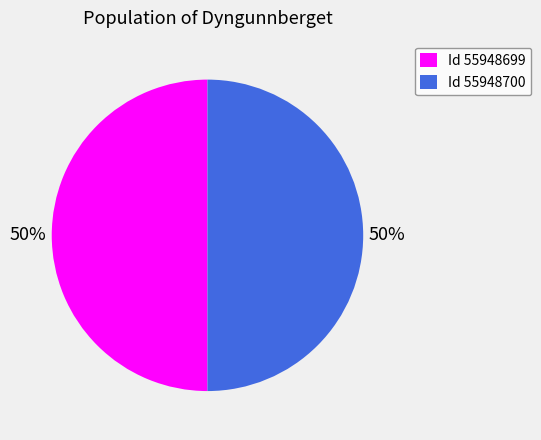

What is the ratio of the value at Id 55948699 to the value at Id 55948700?

1.0